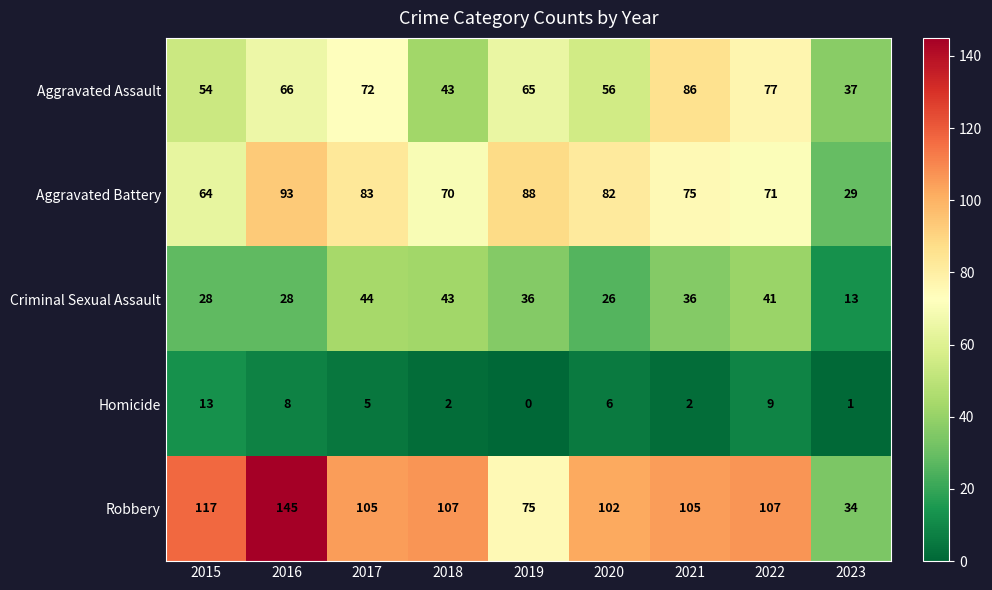

What value does the Aggravated Assault series have at 2019?

65